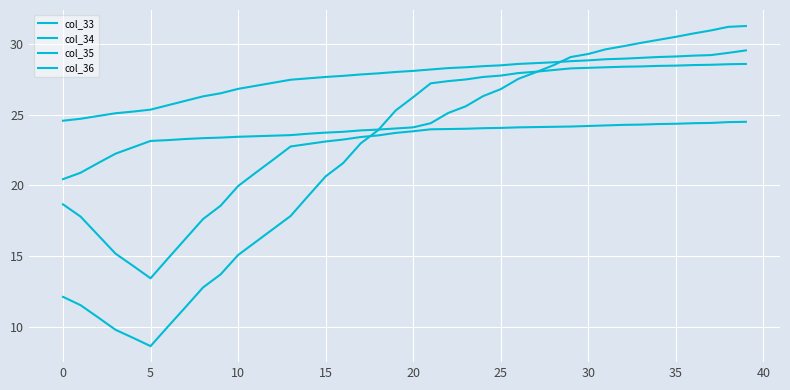

What is the difference between the second highest and second lowest values in the col_34 series?

10.3